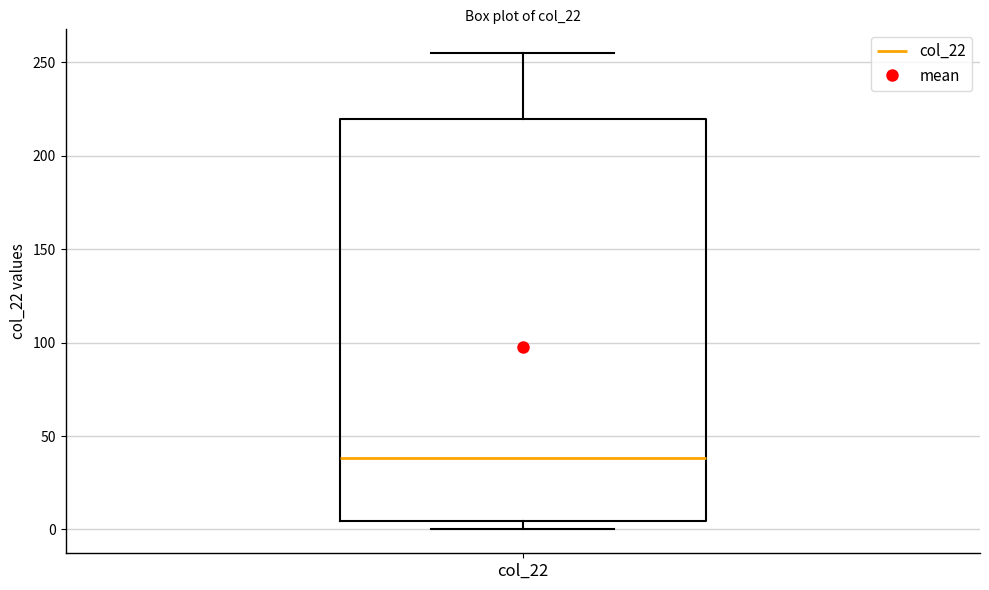

Transcribe this box plot: give where the median line is, the range the box spans, and where the two whiskers end, as read against the y-axis. The values are not printed on the chart, so give them approximately, as read against the axis.

median 40, box 5 to 220, whiskers 0 to 255